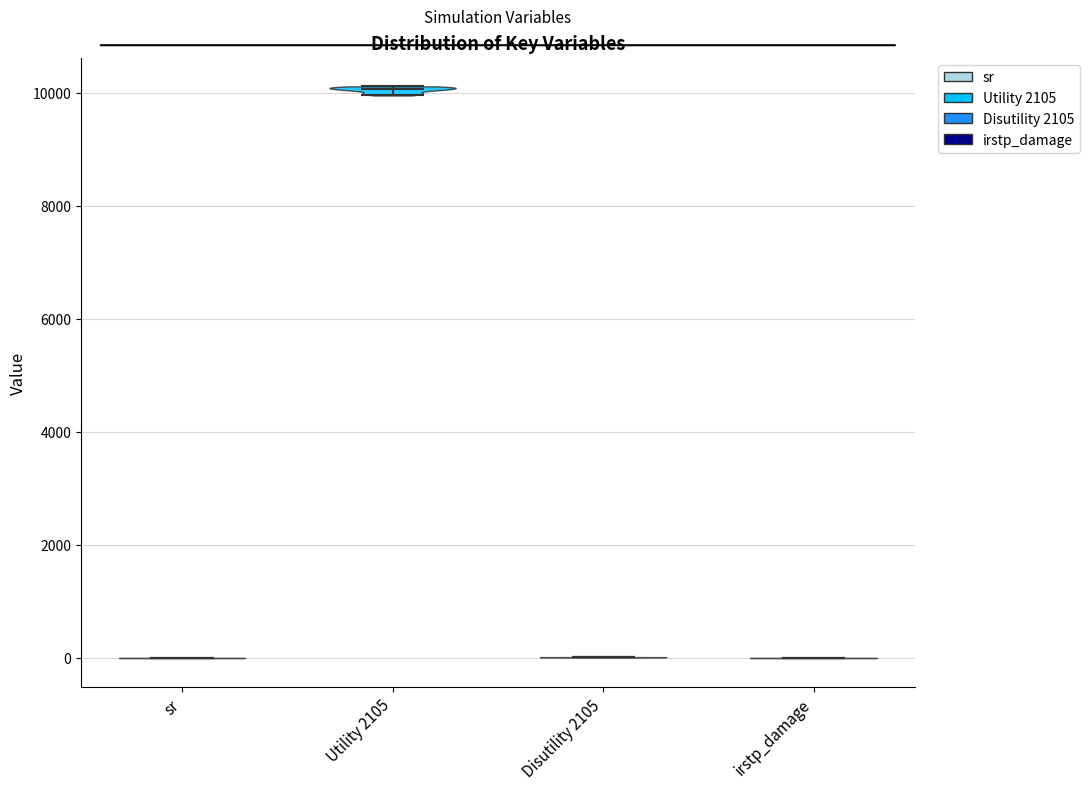

Reading left to right, read every violin against the y-axis: where its median line is, and the lowest and highest points it reaches. The values are not printed on the chart, so give them approximately, as read against the axis.

sr: median line 0, lowest point 0, highest point 0
Utility 2105: median line 10000, lowest point 10000, highest point 10200
Disutility 2105: median line 0, lowest point 0, highest point 0
irstp_damage: median line 0, lowest point 0, highest point 0